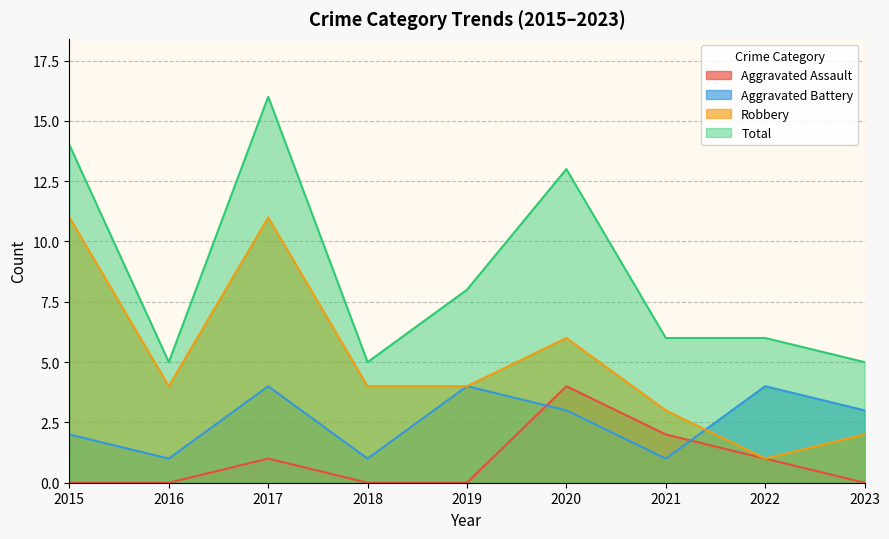

Is it true that Total equals 3 at 2020?

False